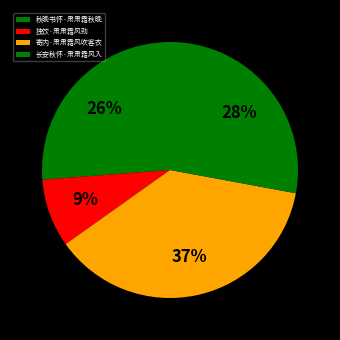

True or false: 寄内·肃肃霜风吹客衣 accounts for 37% of the total.

True